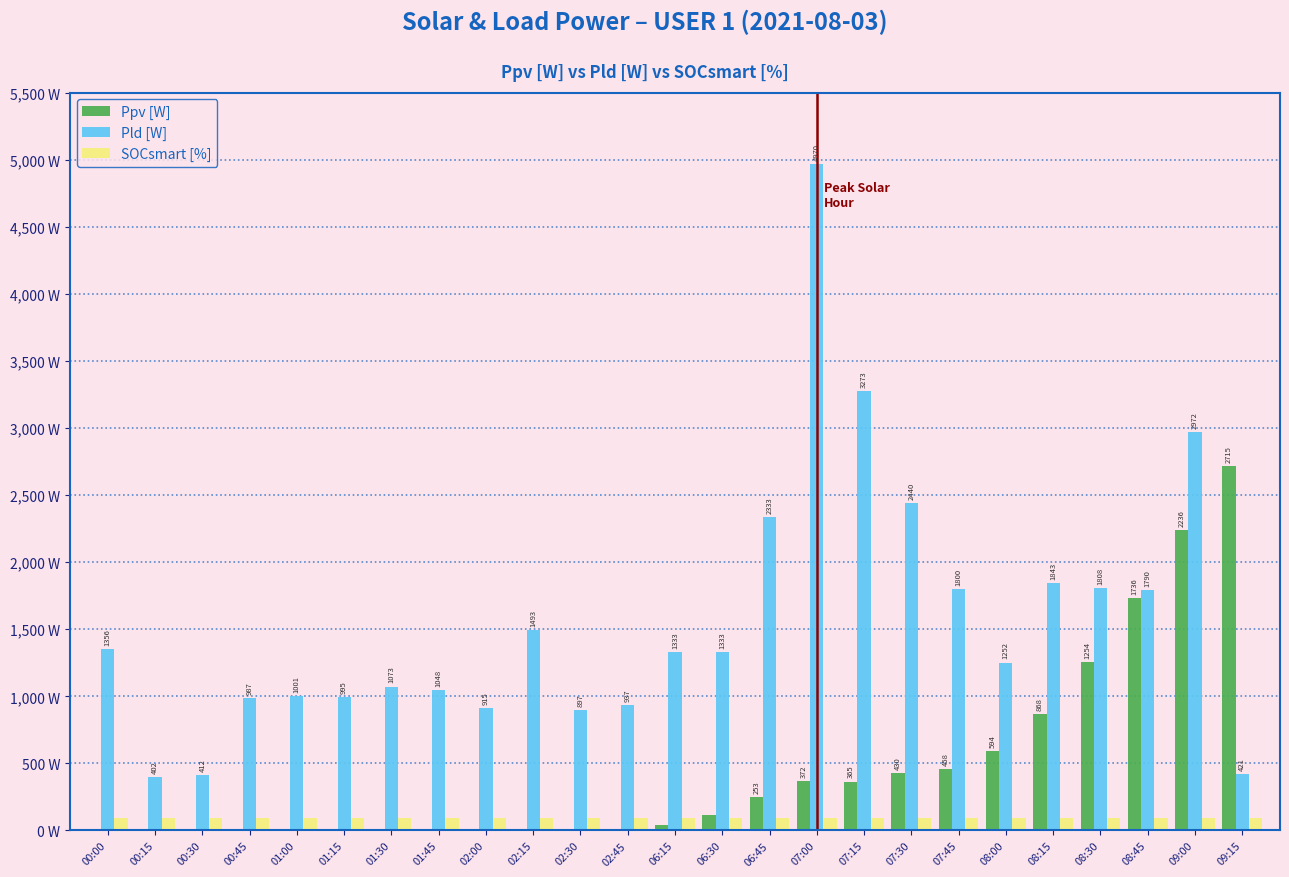

At which category is the sum across all series the highest?

07:00